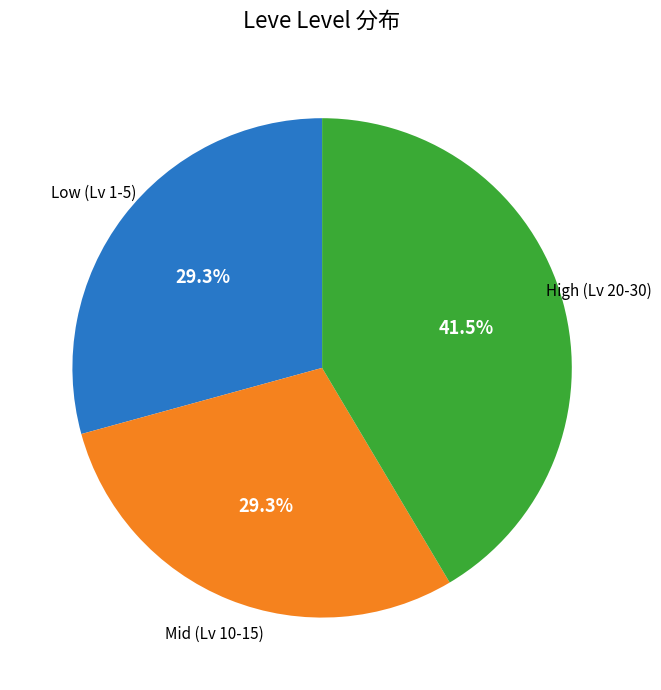

Is there a majority slice in this chart?

No